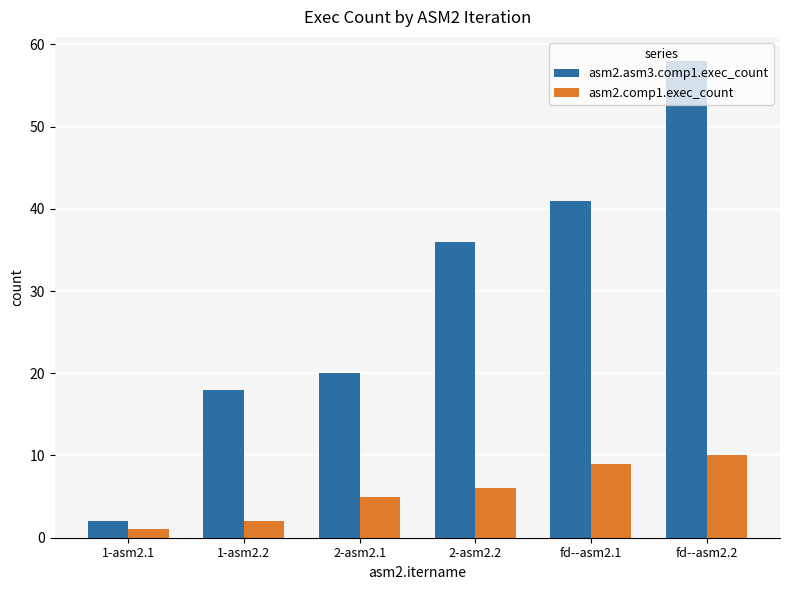

Which series changed the most between 1-asm2.1 and 2-asm2.1?

asm2.asm3.comp1.exec_count